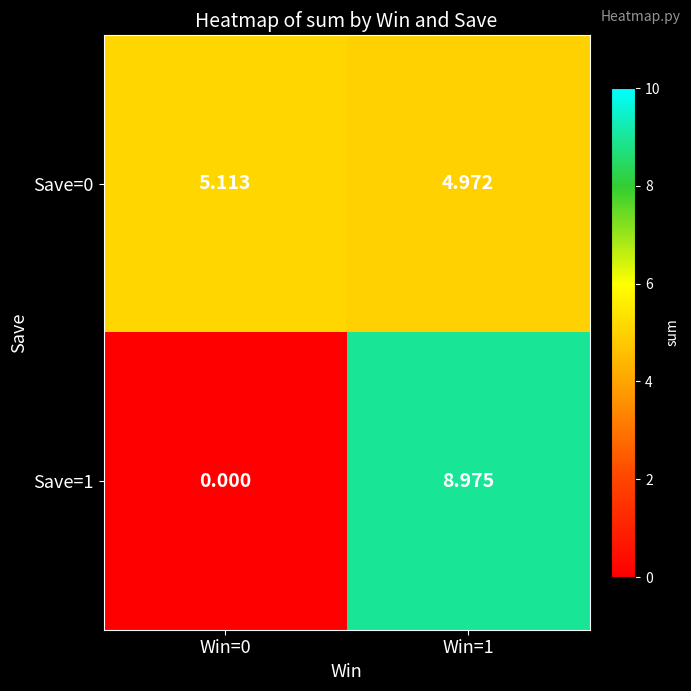

Is the value of Save=1 at Win=1 greater than the value of Save=0 at Win=0?

Yes